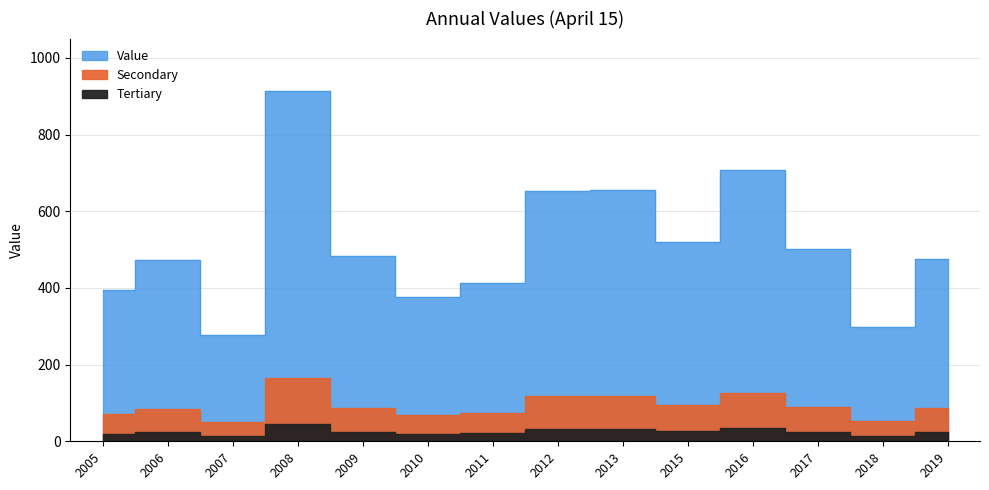

Reading left to right, what are all the values shown in this chart?

394.5	473.6	276.3	913.6	484.4	376.4	414.2	653.3	656.4	521.0	706.9	501.9	297.1	476.6